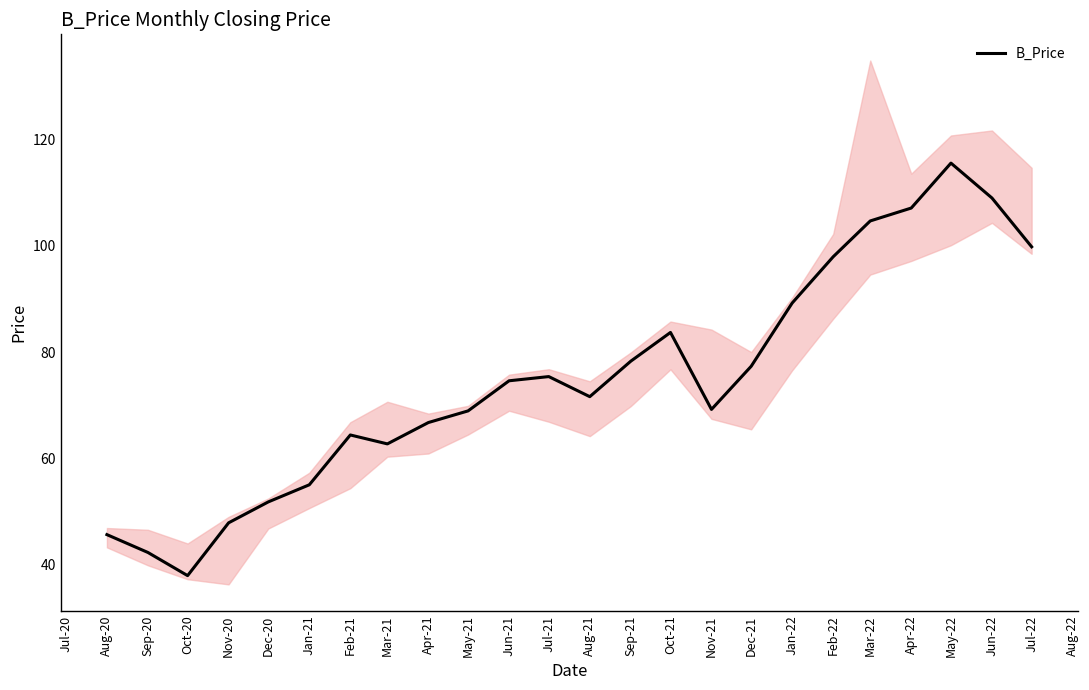

The value of B_Price at May-21 is 99.1. True or false?

False